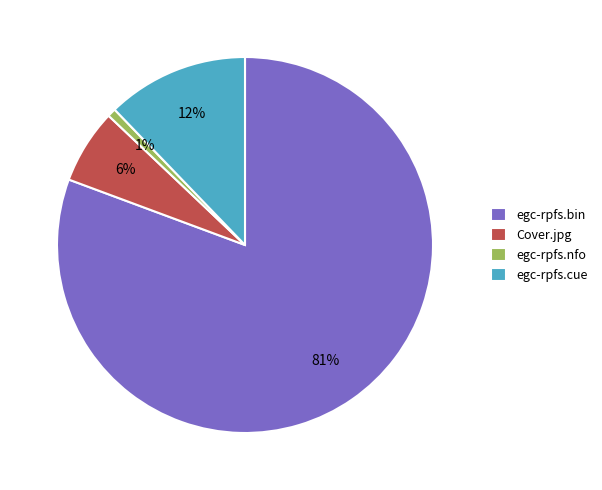

Does Cover.jpg account for over 50% of the chart?

No